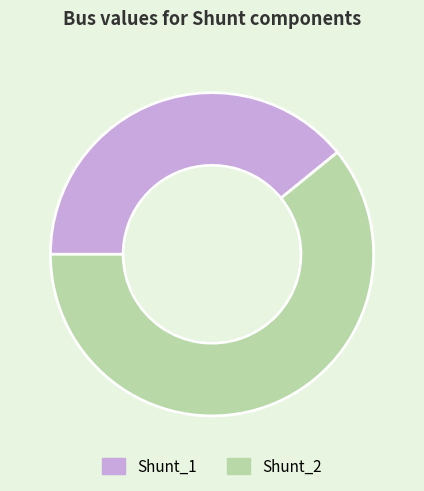

How many segments does this pie chart have?

2